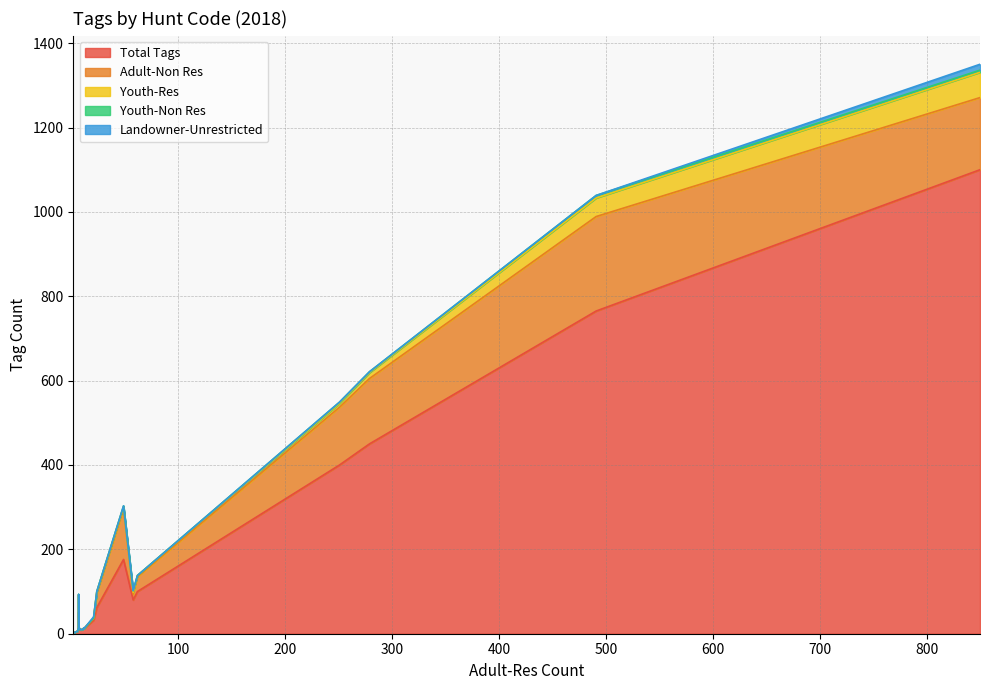

Count the number of data series in this chart.

5